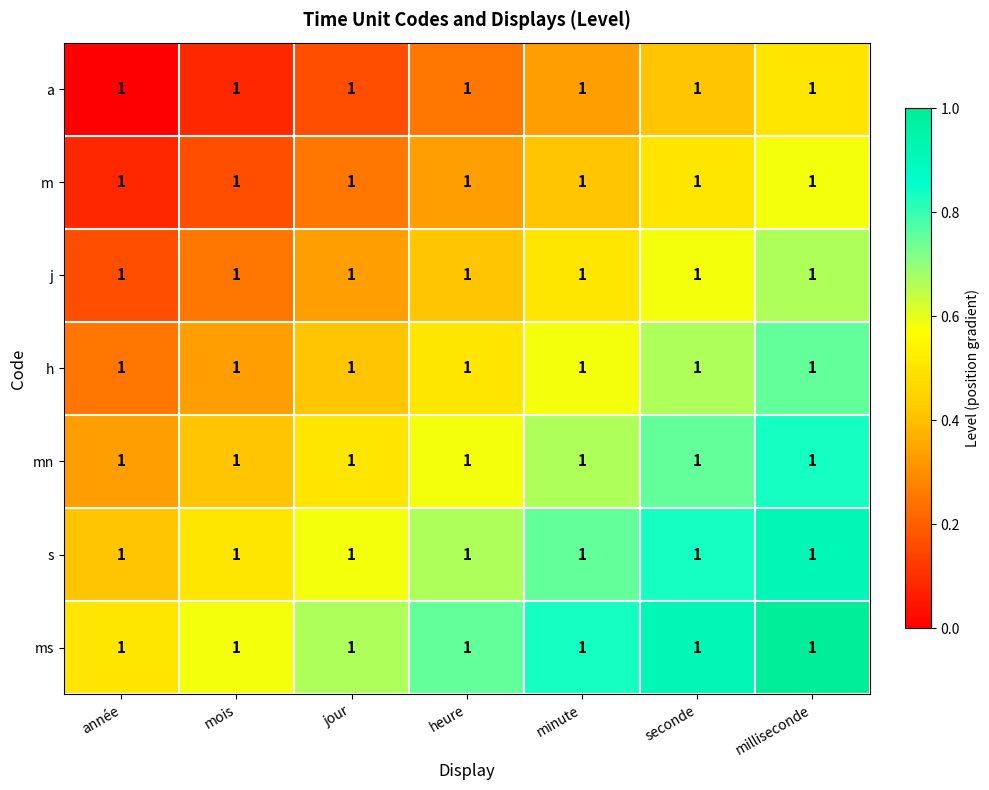

At which label is m closest to 0?

année